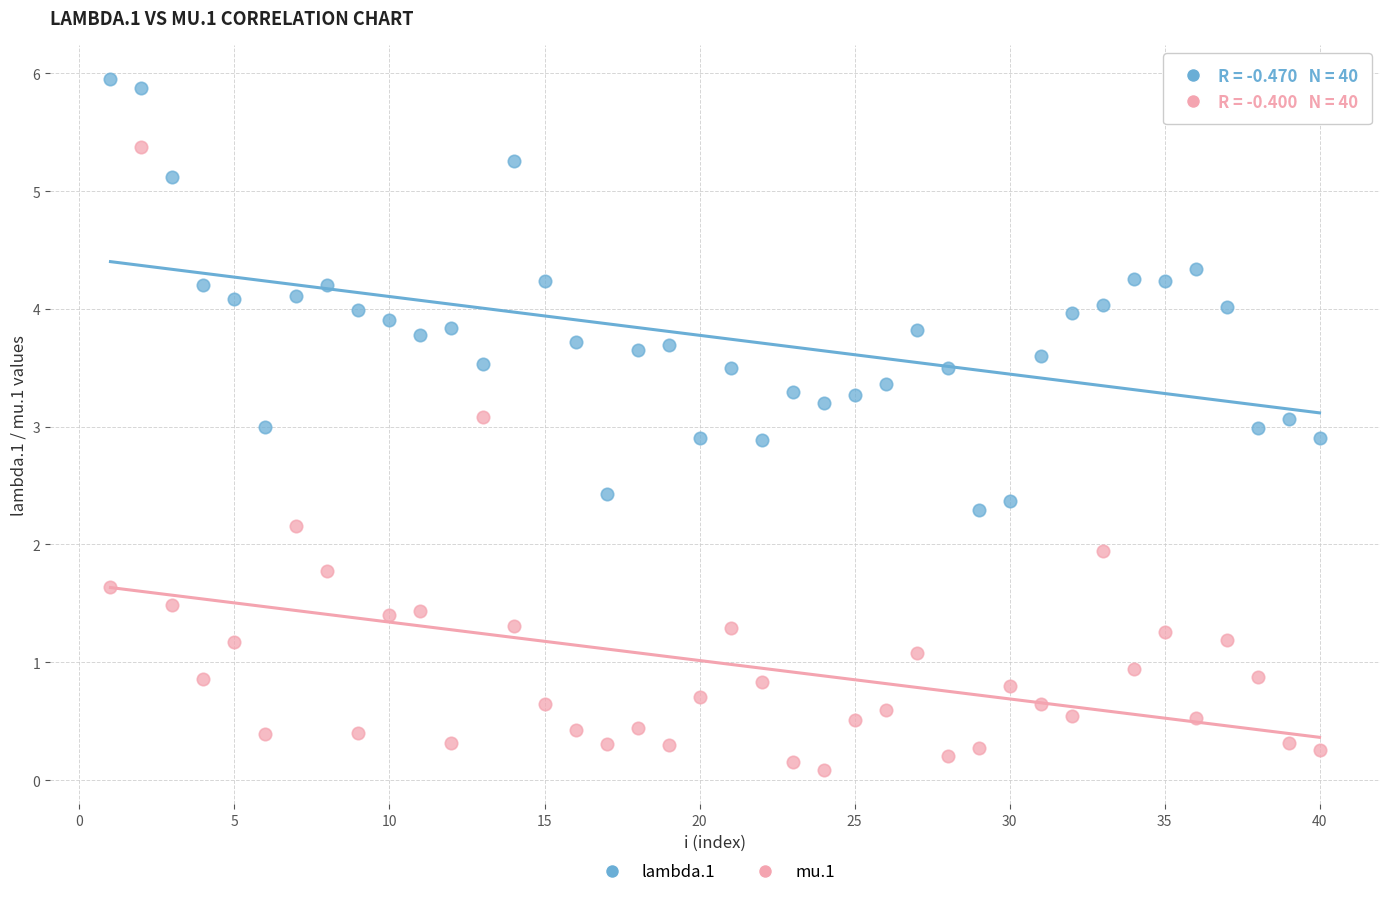

Which series contains the lowest Y value?

mu.1